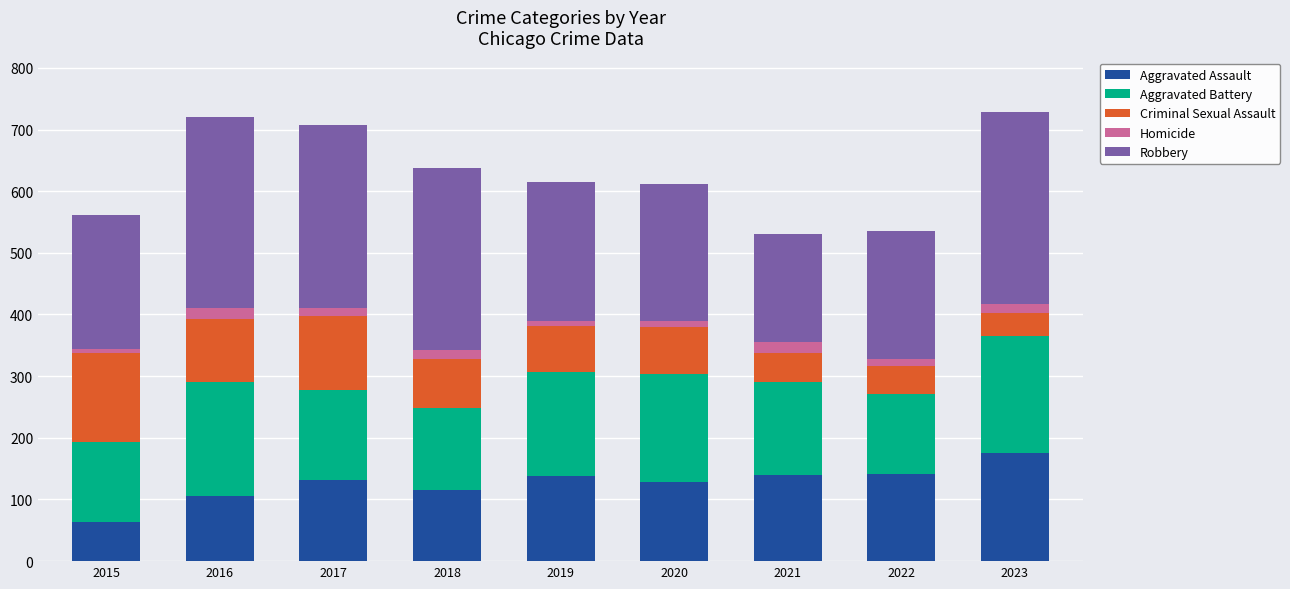

Are the bars horizontal?

No